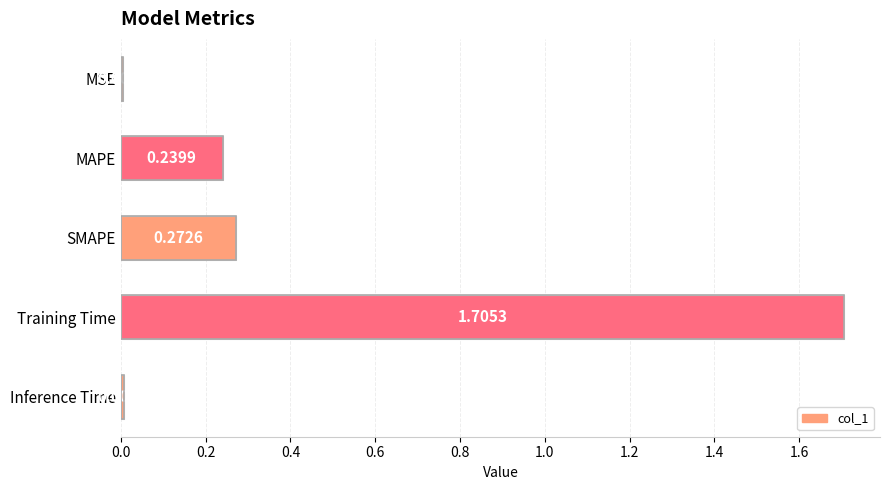

At which category does the chart reach its peak across all series?

Training Time